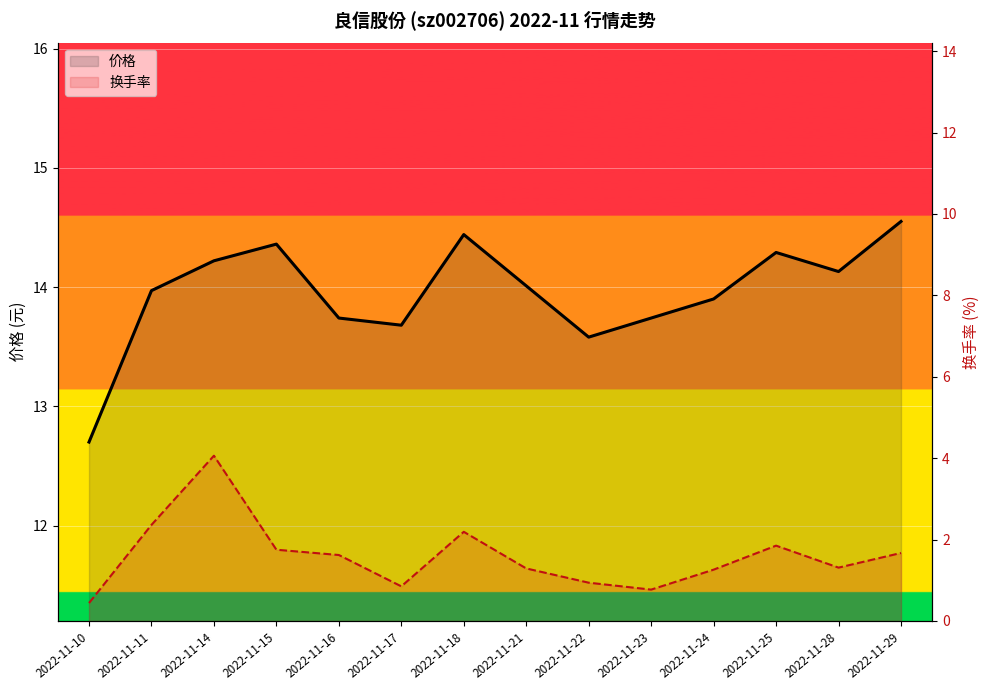

What is the difference between the 换手率 values at 2022-11-17 and 2022-11-15?

0.9